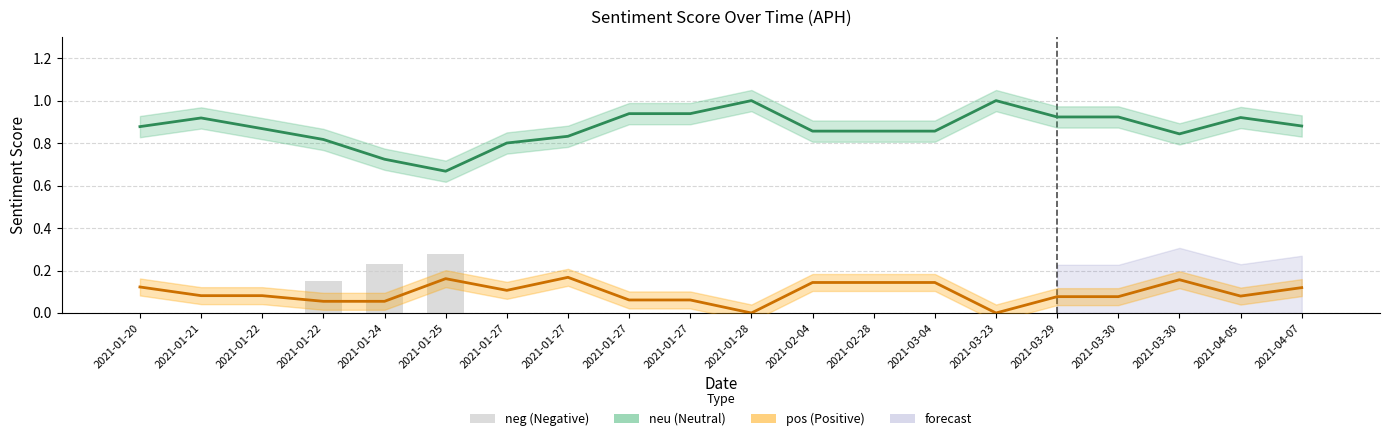

Does the chart contain any negative values?

No